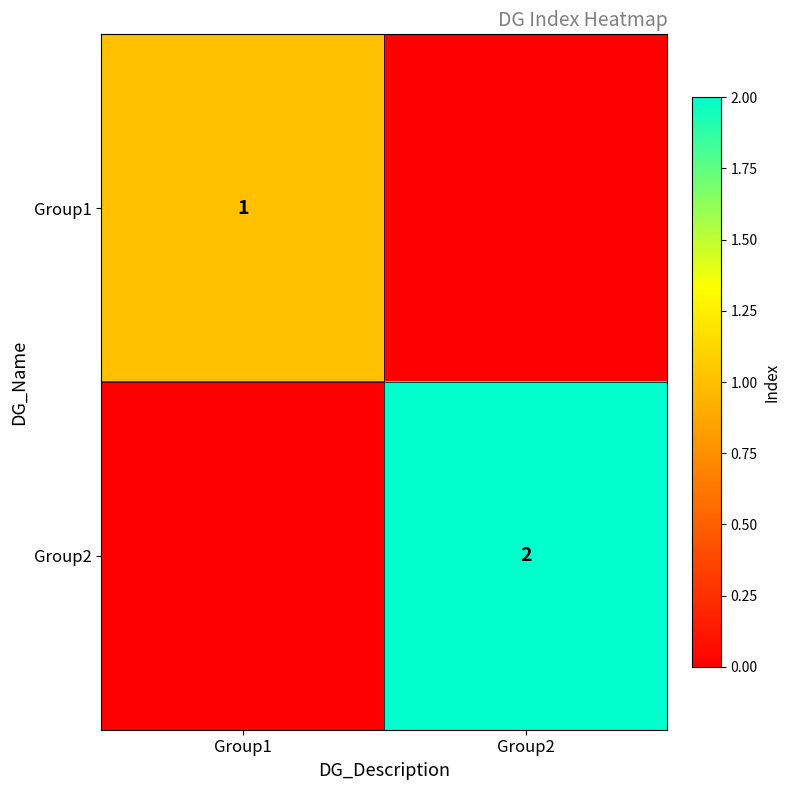

True or false: Group1 has a value of 1 at Group1.

True